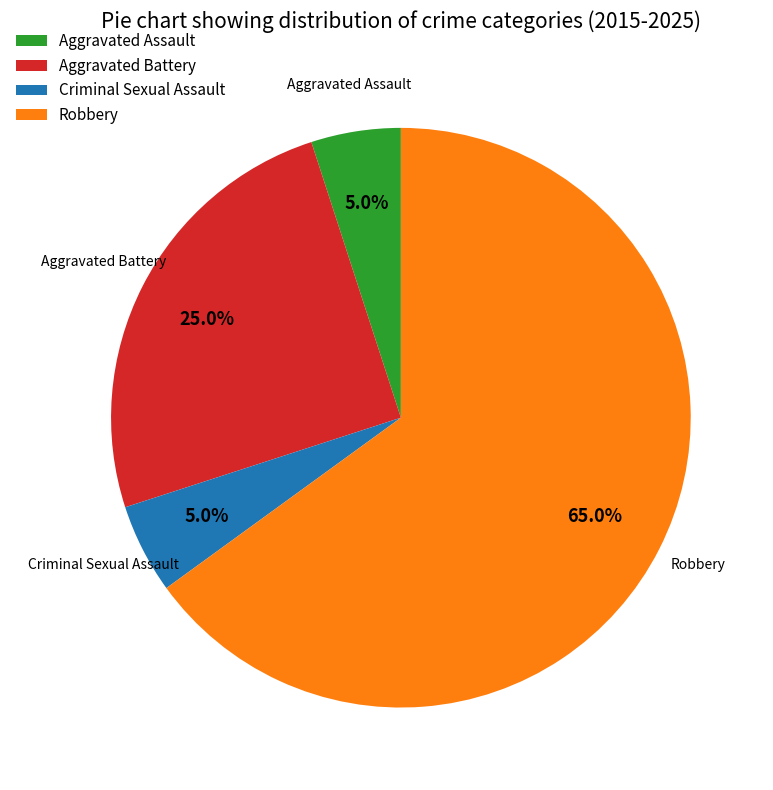

How many segments does this pie chart have?

4